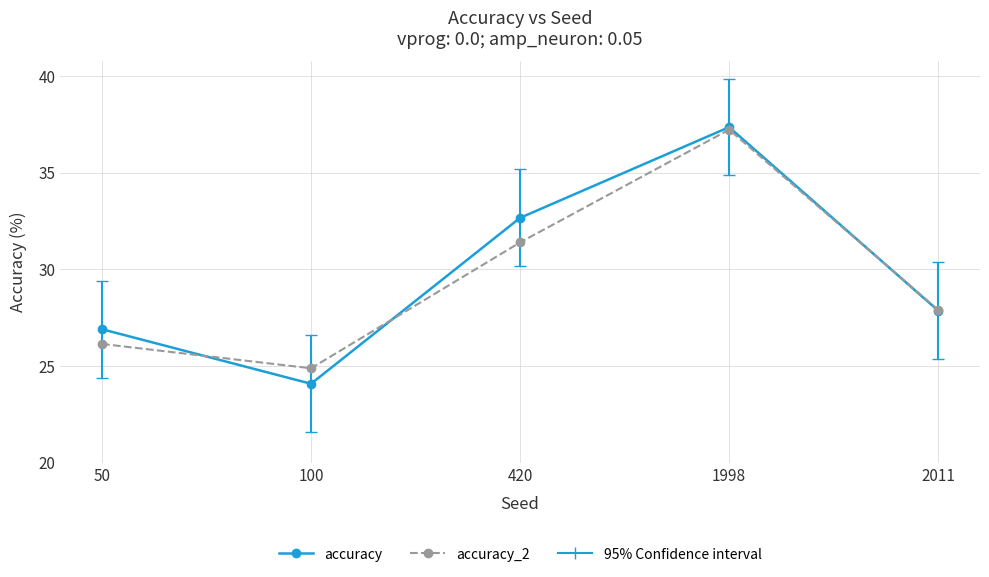

True or false: accuracy_2 has more than 0 points higher than both neighbors.

True